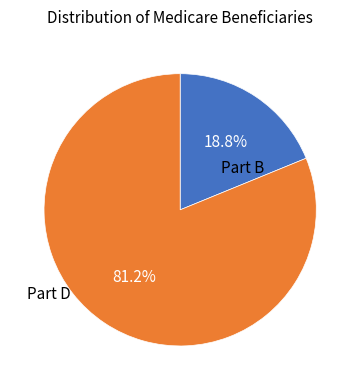

Does any single category account for the majority?

Yes